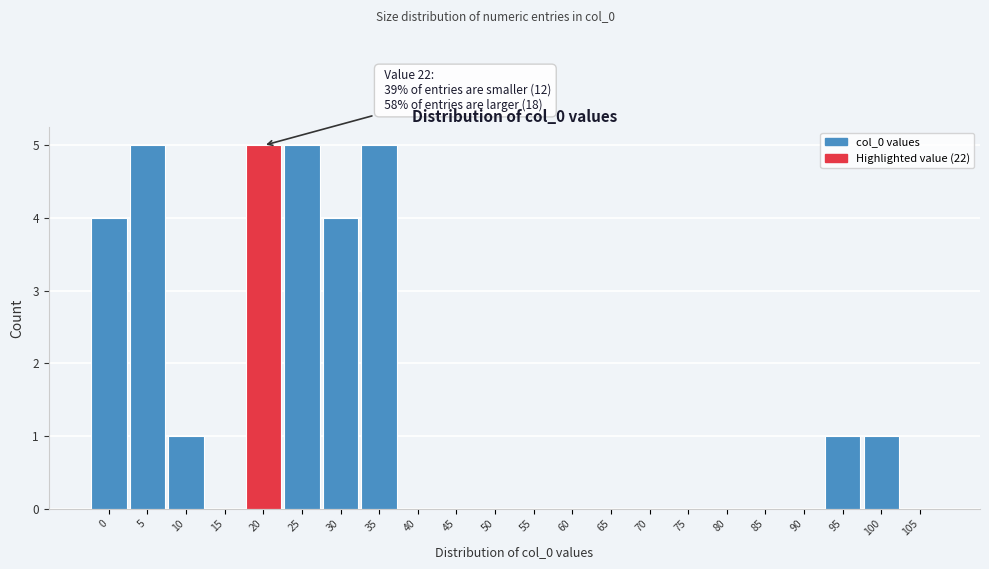

Reading right to left, what are all the values shown in this chart?

105=0	100=1	95=1	90=0	85=0	80=0	75=0	70=0	65=0	60=0	55=0	50=0	45=0	40=0	35=5	30=4	25=5	20=5	15=0	10=1	5=5	0=4